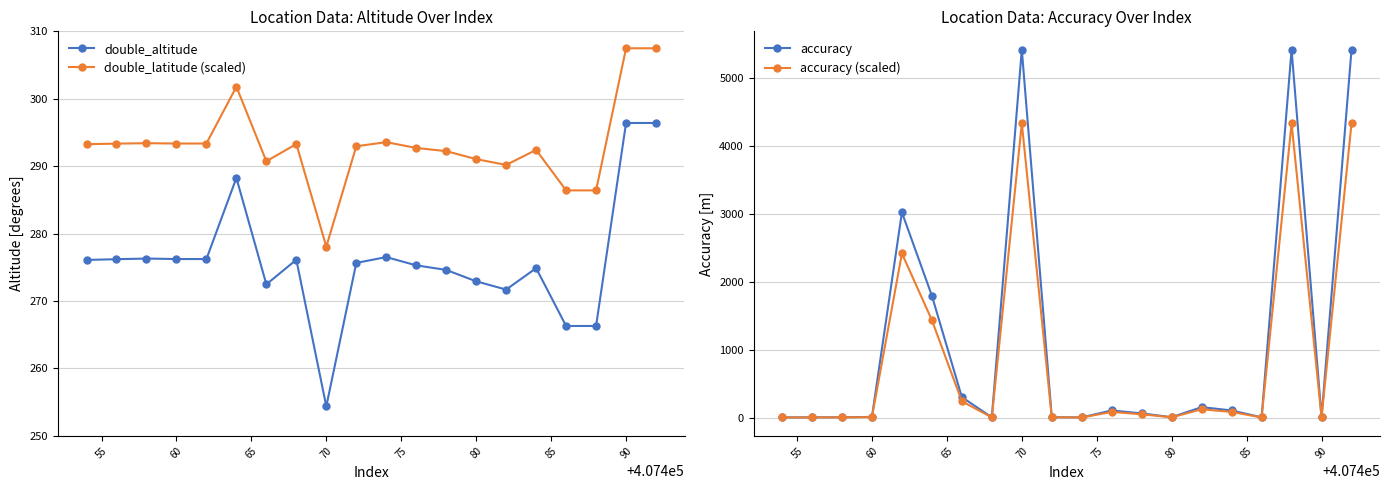

True or false: accuracy has more than 2 points higher than both neighbors.

True